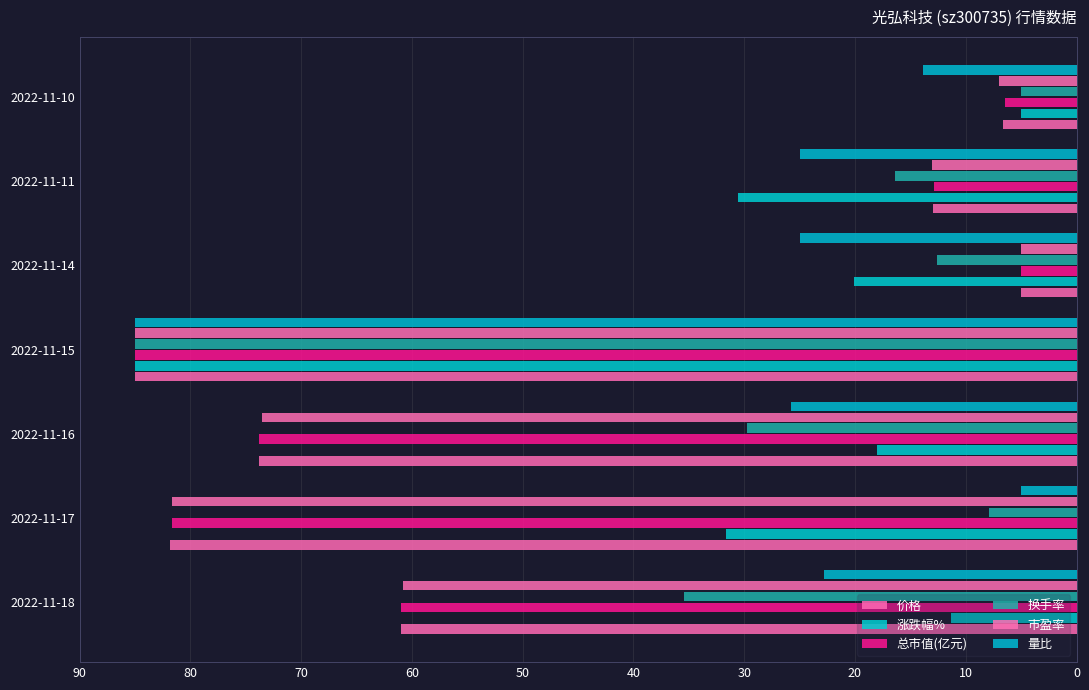

What is the average value of the 涨跌幅% series?

28.8